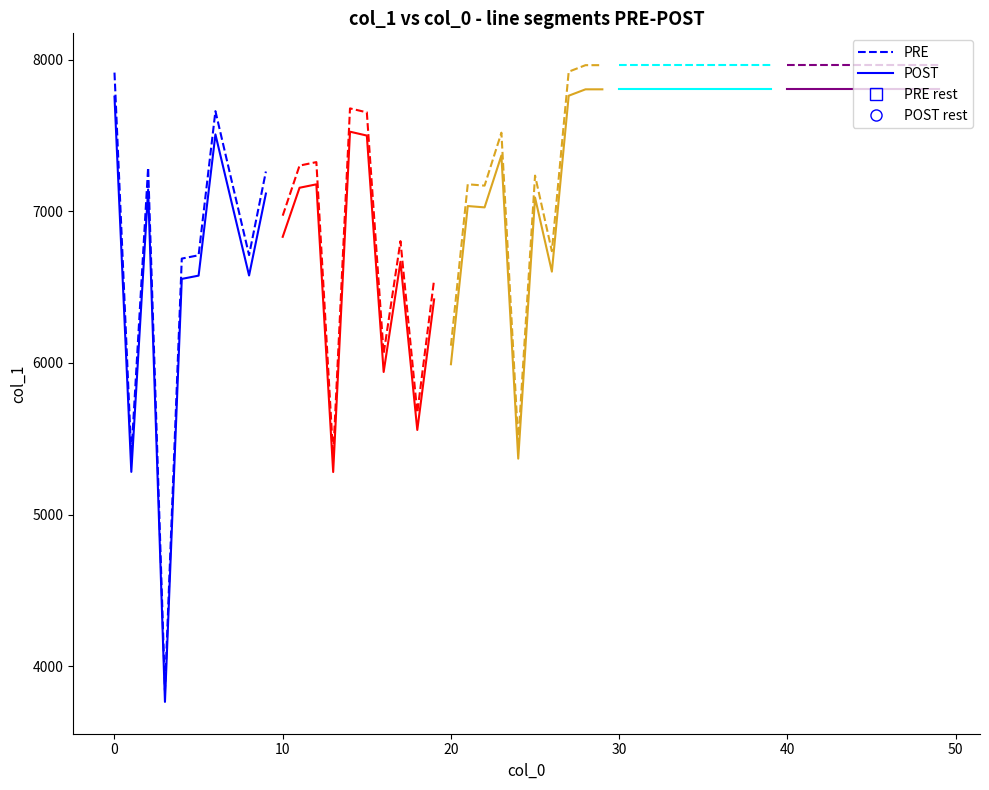

Which series changed the most between 60 and 9?

Segment 1 PRE